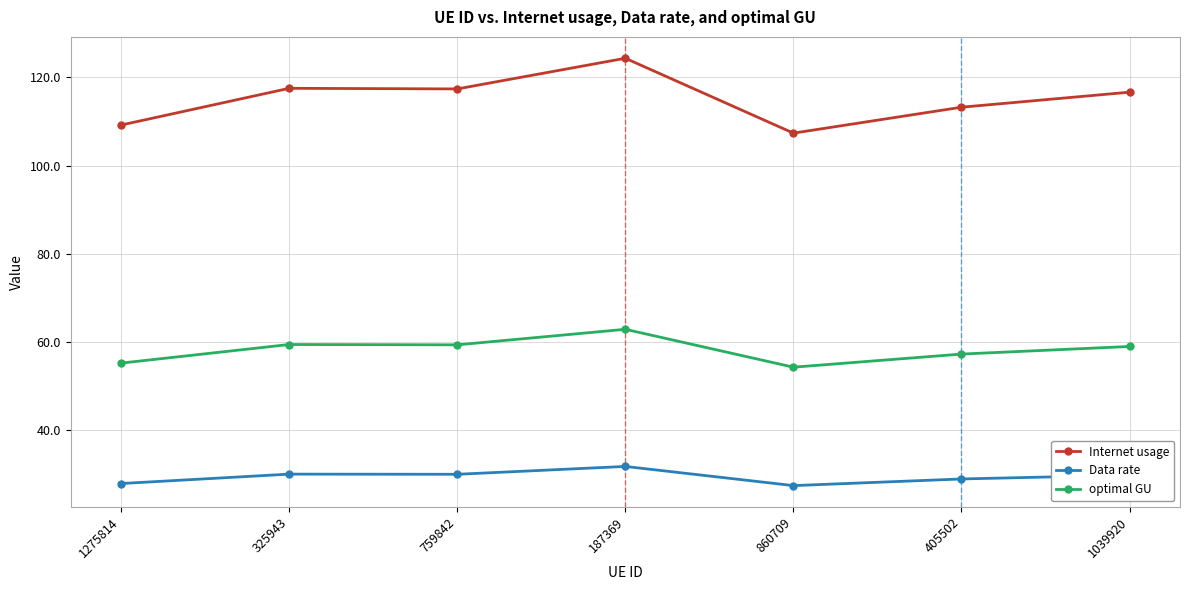

What is the total value across all series at 325943?

207.1